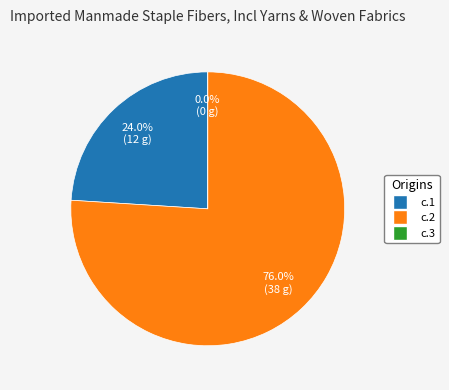

Does c.2 account for over 50% of the chart?

Yes